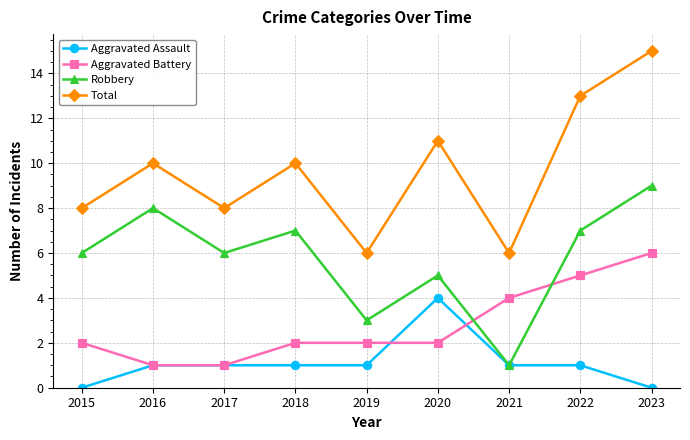

True or false: Aggravated Battery and Total cross at least once.

False